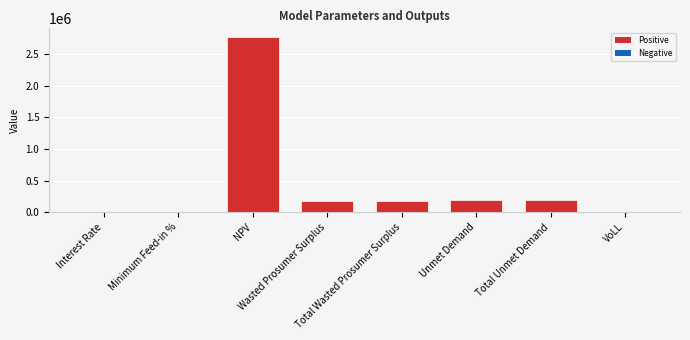

What is the sum of all values?

3494959.5